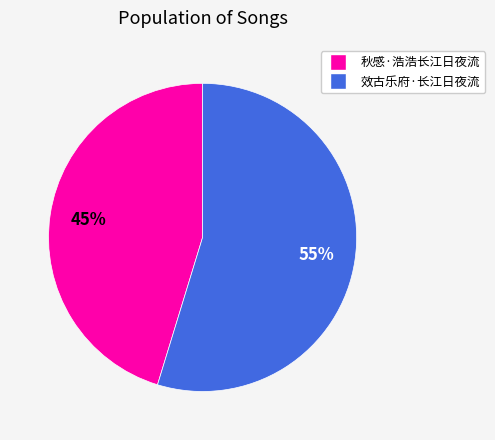

Count the number of slices in the pie.

2